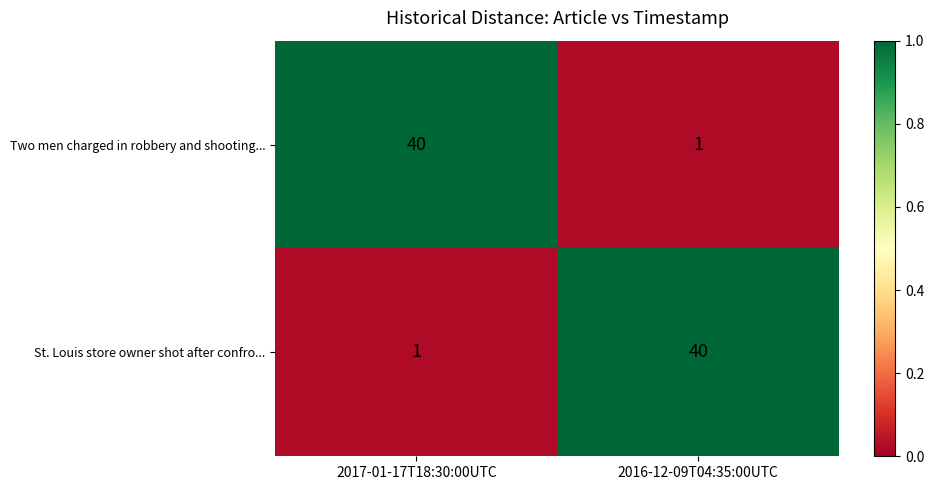

Which category has the lowest value in the St. Louis store owner shot after confro... series?

2017-01-17T18:30:00UTC